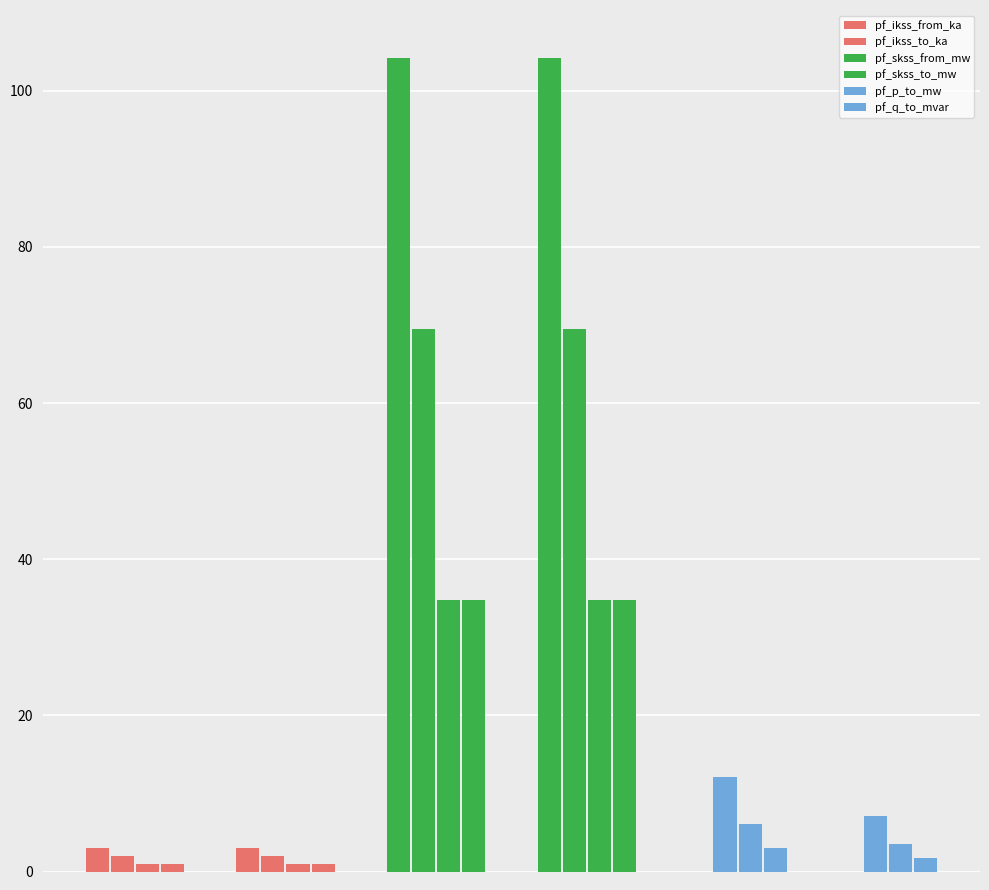

Which series has the largest total across all categories?

pf_skss_from_mw